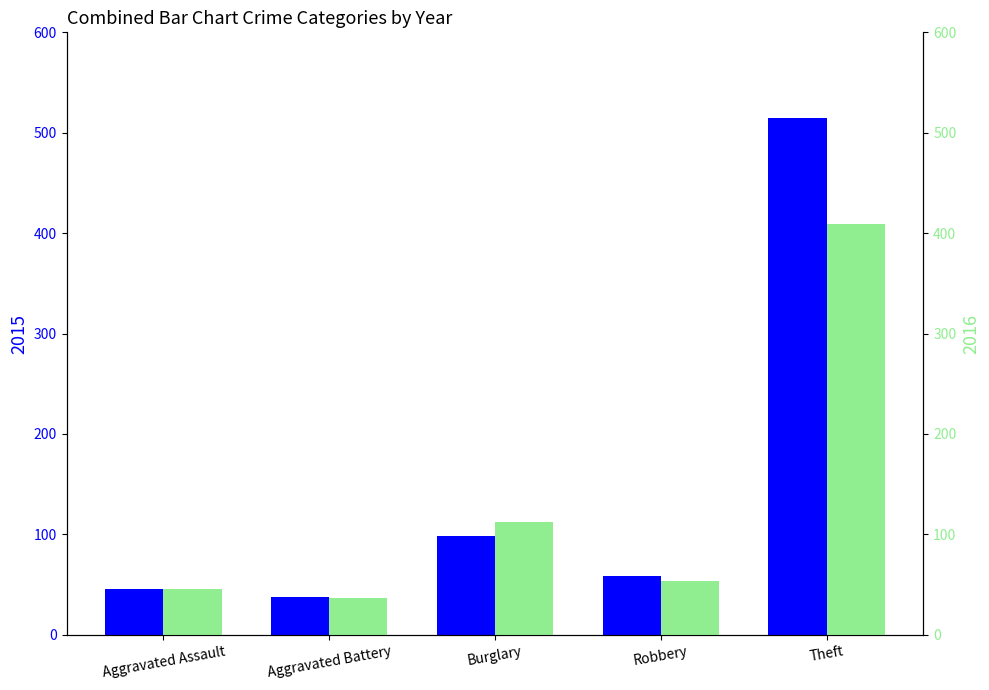

At Burglary, list the series in order from largest to smallest.

2016, 2015